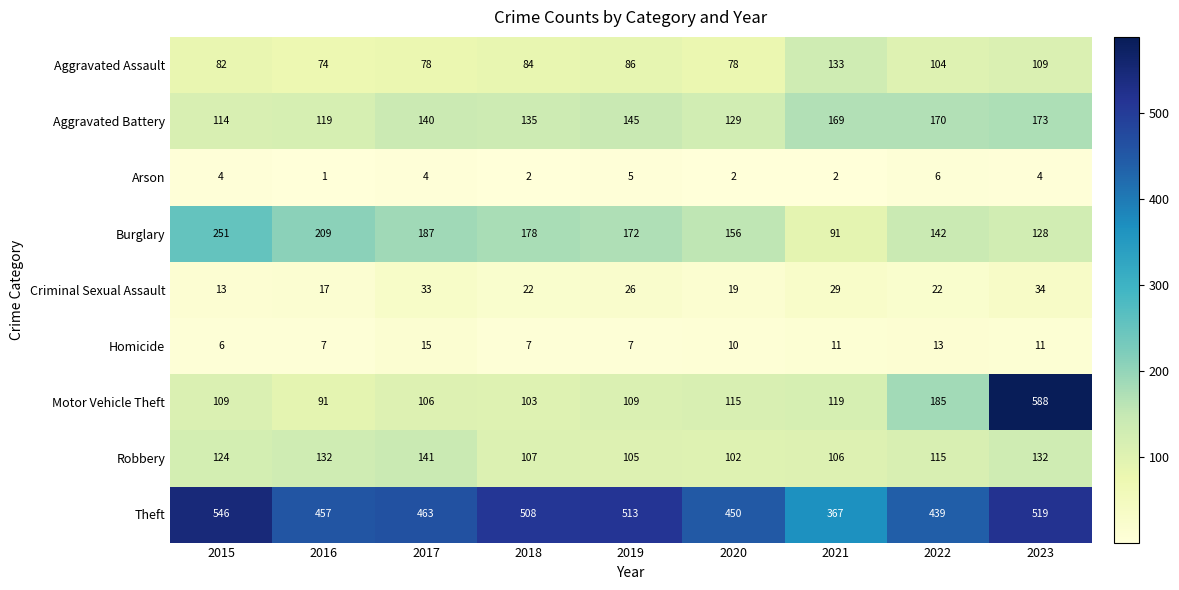

How many categories are shown in the chart?

9